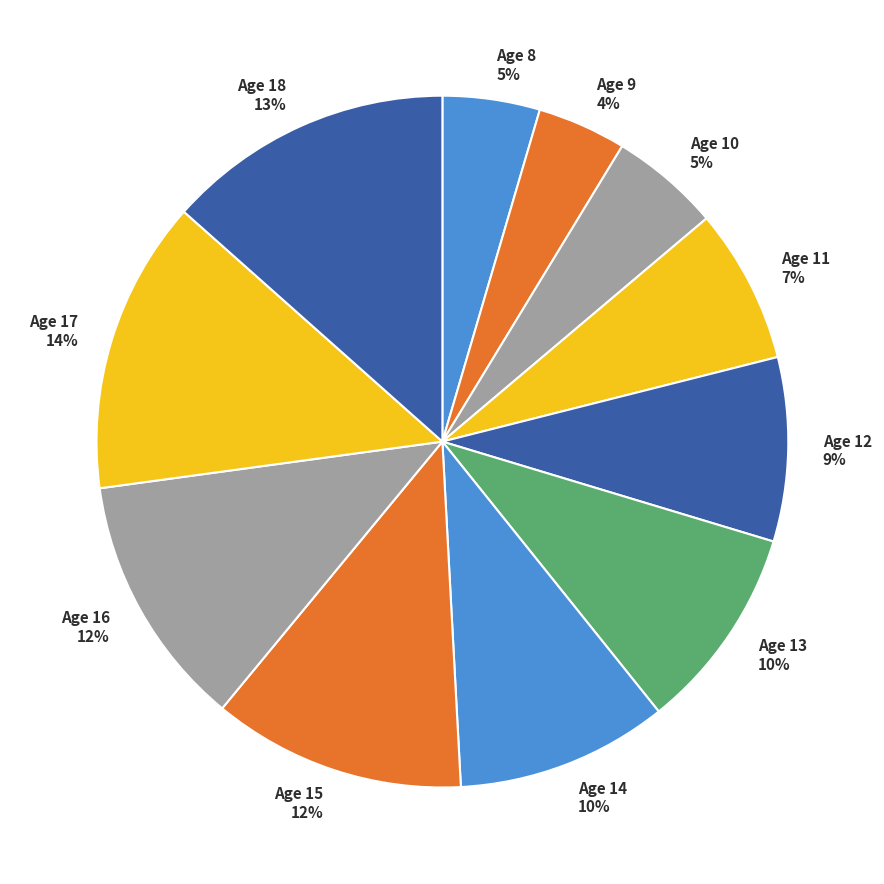

To the nearest percent, what is the difference between the largest and smallest slice percentages?

10%